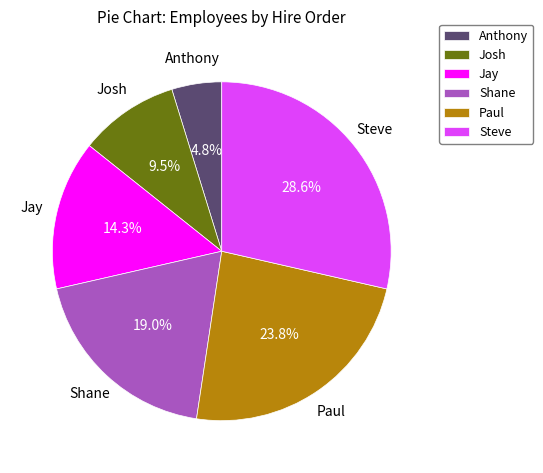

To the nearest percent, what is the difference between the largest and smallest slice percentages?

24%